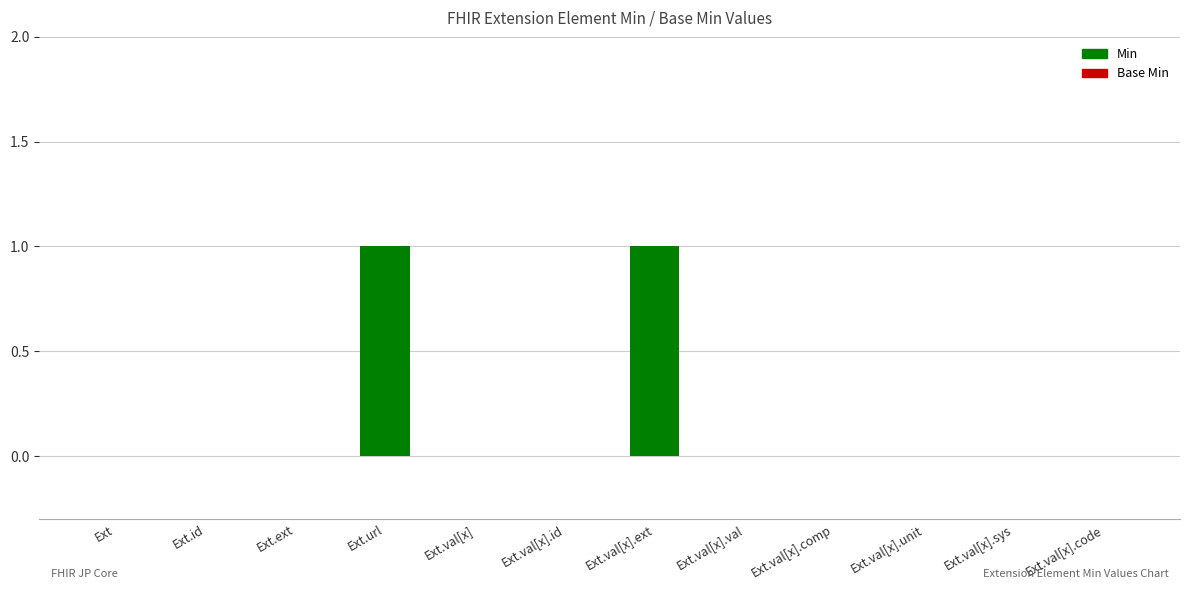

True or false: the data shows 0 at Ext.val[x].

True